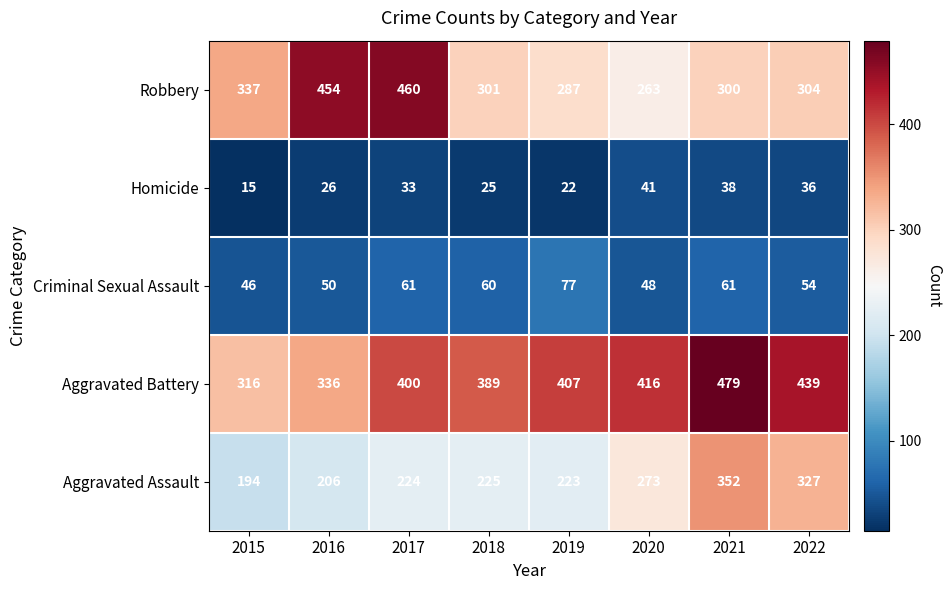

What is the greatest value displayed?

479